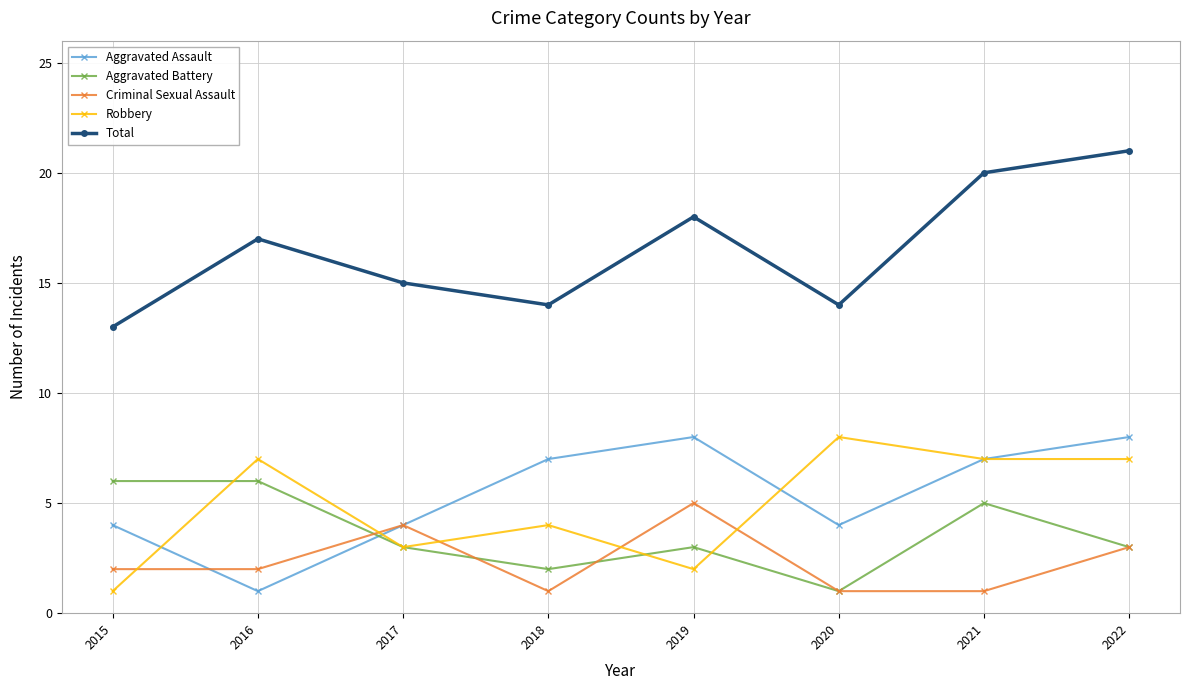

Reading right to left, extract all data points from this chart.

Aggravated Assault: 2022=8	2021=7	2020=4	2019=8	2018=7	2017=4	2016=1	2015=4
Aggravated Battery: 2022=3	2021=5	2020=1	2019=3	2018=2	2017=3	2016=6	2015=6
Criminal Sexual Assault: 2022=3	2021=1	2020=1	2019=5	2018=1	2017=4	2016=2	2015=2
Robbery: 2022=7	2021=7	2020=8	2019=2	2018=4	2017=3	2016=7	2015=1
Total: 2022=21	2021=20	2020=14	2019=18	2018=14	2017=15	2016=17	2015=13